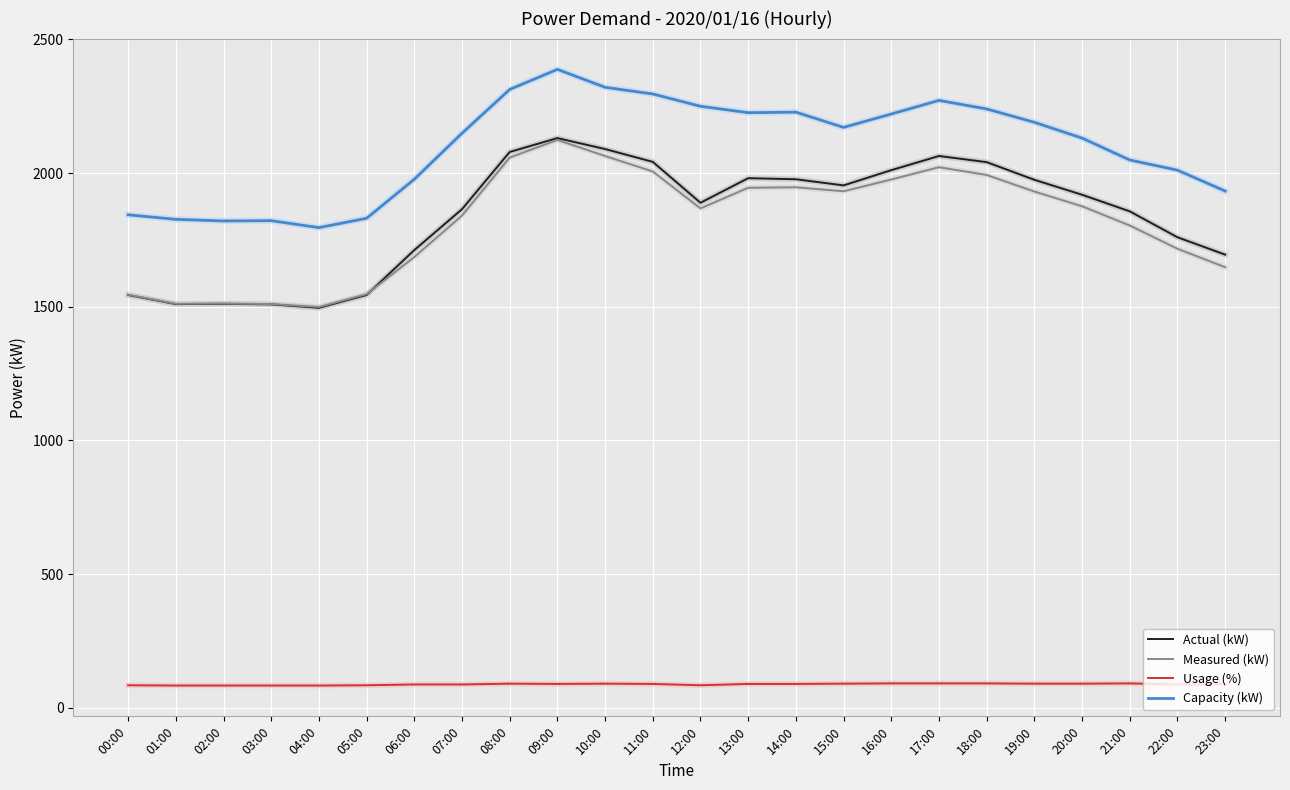

What is the greatest value displayed?

2388